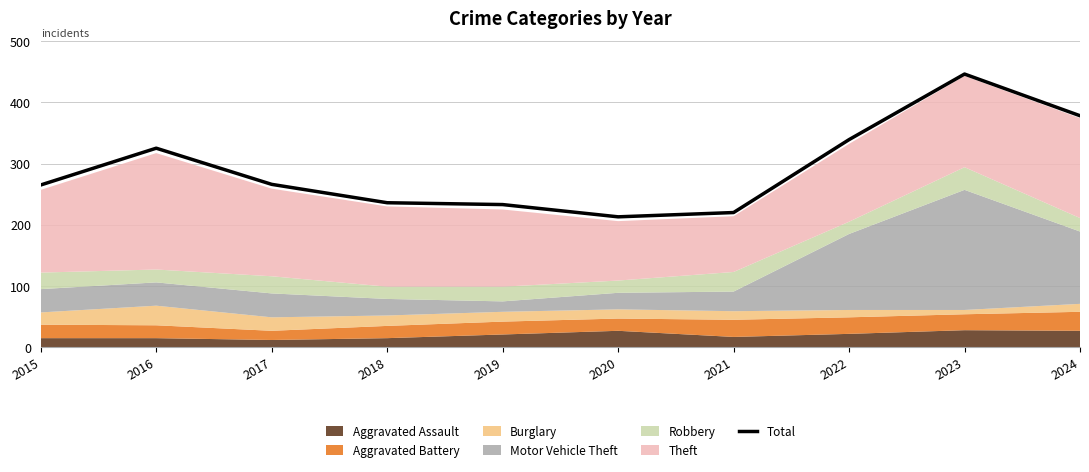

The chart shows a value of 695 at 2023. True or false?

False